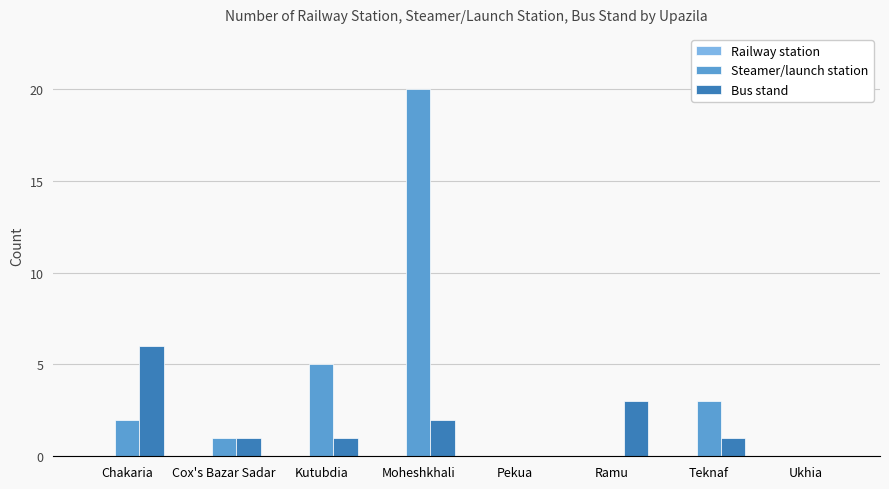

What is the total value across all series at Teknaf?

4